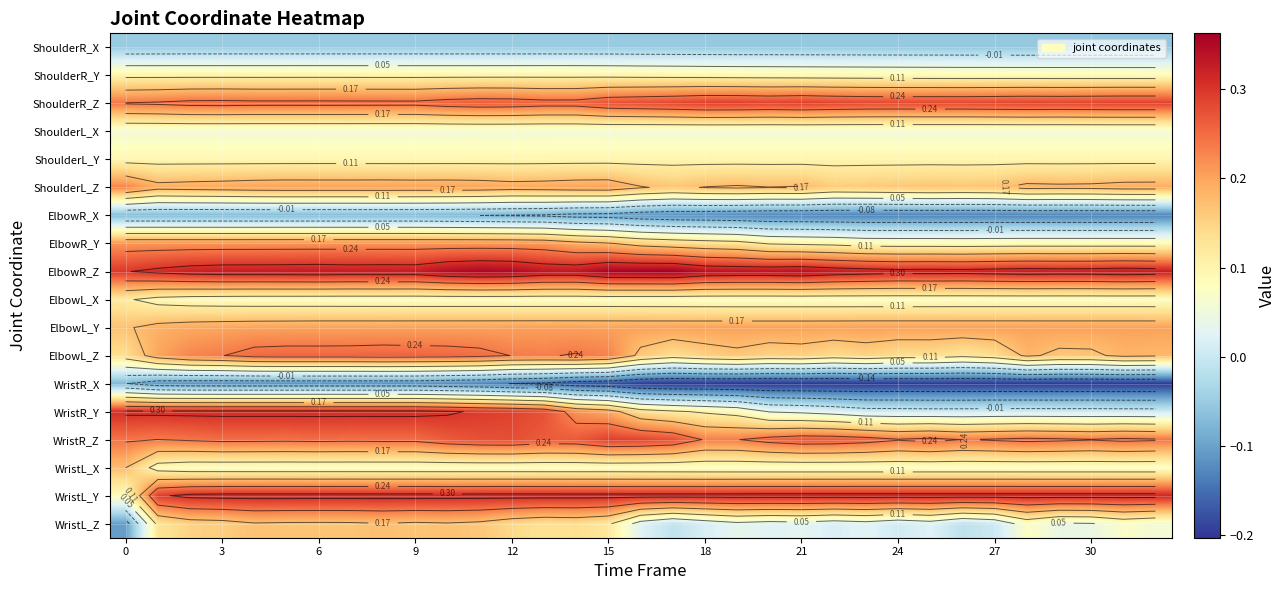

At which category does the chart reach its peak across all series?

17